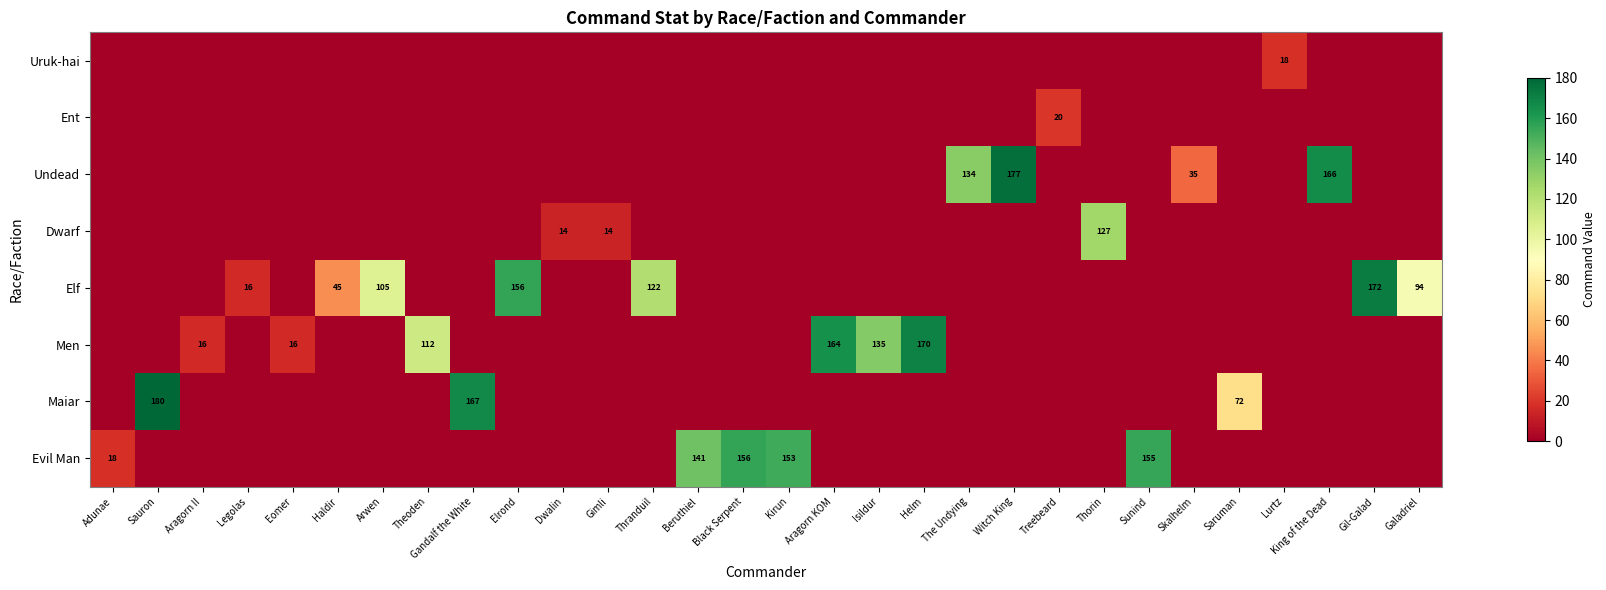

Is it true that Elf equals 166 at Arwen?

False